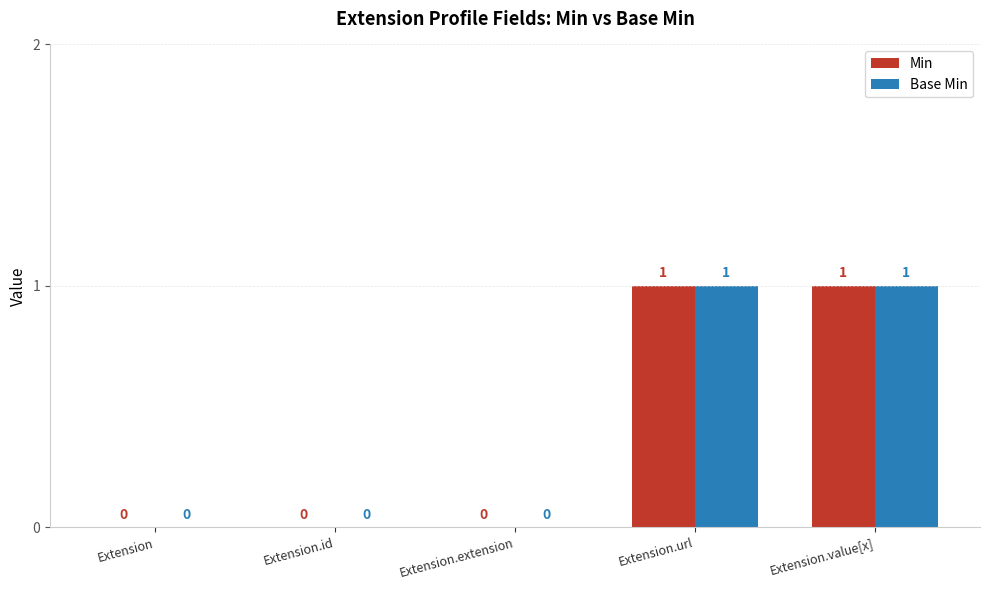

How many Min values are between 0 and 1?

5